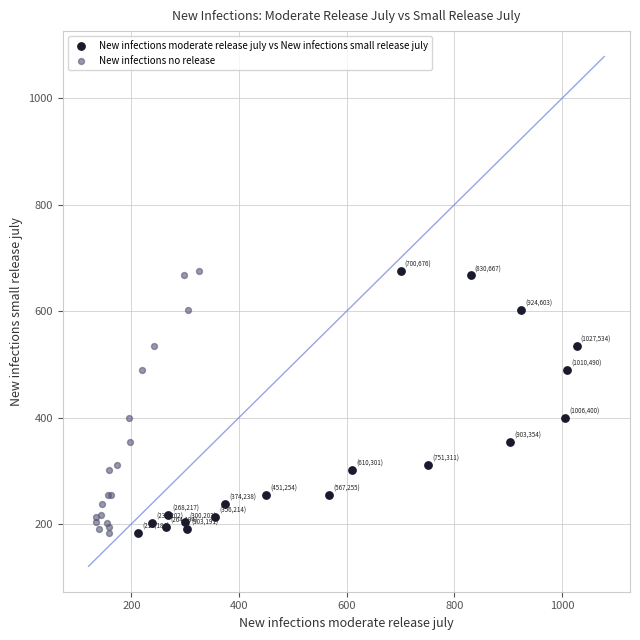

What are all the series names shown in the legend?

New infections moderate release july vs New infections small release july, New infections no release